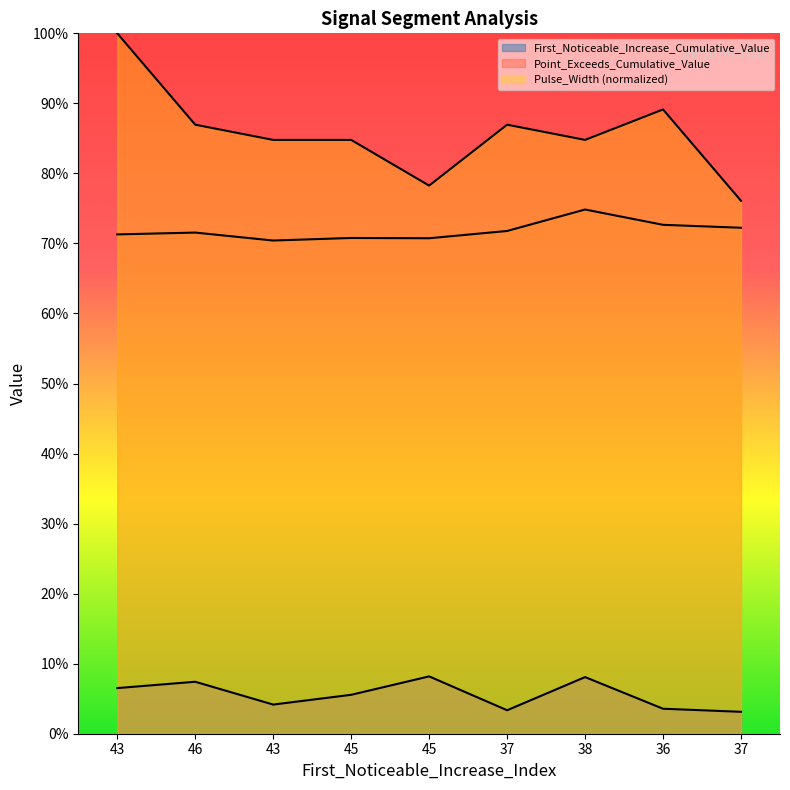

True or false: Pulse_Width and Point_Exceeds_Cumulative_Value intersect in this chart.

False